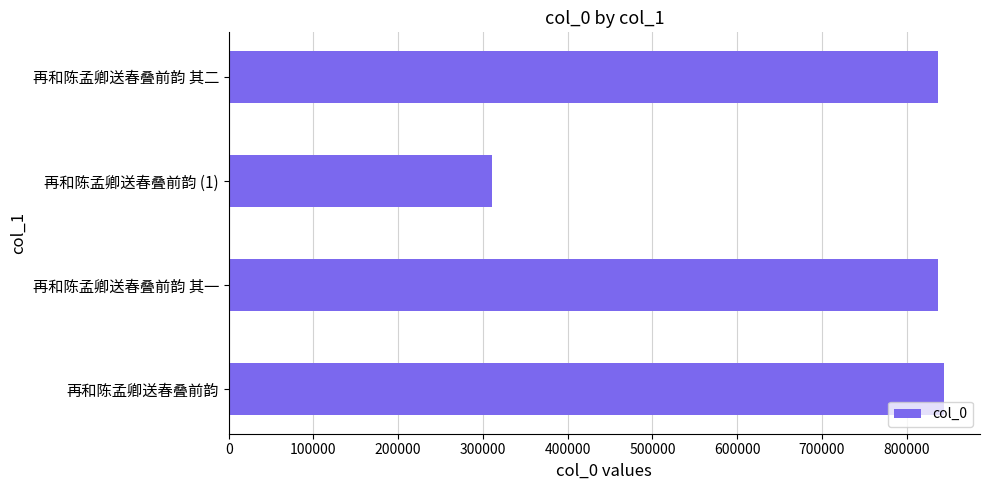

Is it true that the value at 再和陈孟卿送春叠前韵 其一 is 837373?

True